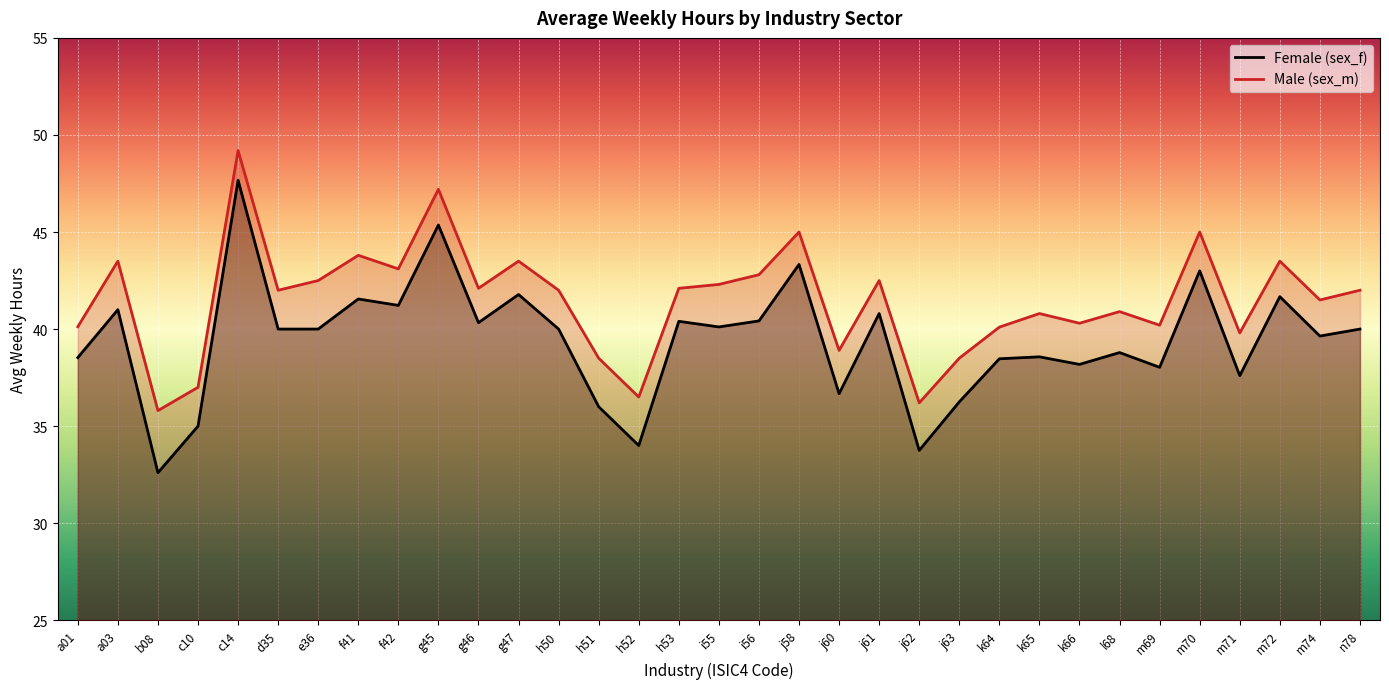

Reading right to left, extract all data points from this chart.

Female (sex_f): 40.0	39.6	41.7	37.6	43.0	38.0	38.8	38.2	38.6	38.5	36.2	33.8	40.8	36.7	43.3	40.4	40.1	40.4	34.0	36.0	40.0	41.8	40.3	45.4	41.2	41.5	40.0	40.0	47.7	35.0	32.6	41.0	38.5
Male (sex_m): 42.0	41.5	43.5	39.8	45.0	40.2	40.9	40.3	40.8	40.1	38.5	36.2	42.5	38.9	45.0	42.8	42.3	42.1	36.5	38.5	42.0	43.5	42.1	47.2	43.1	43.8	42.5	42.0	49.2	37.0	35.8	43.5	40.1